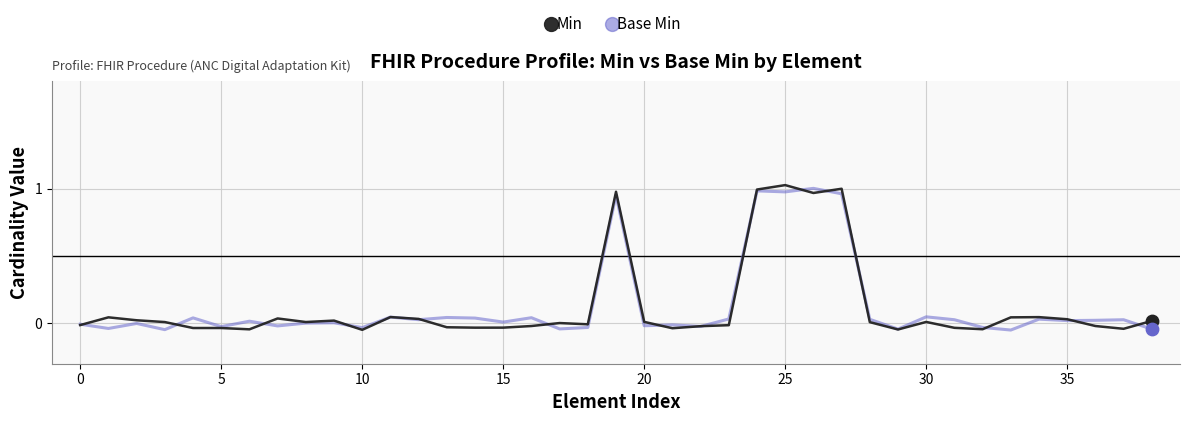

What are all the series names shown in the legend?

Min, Base Min